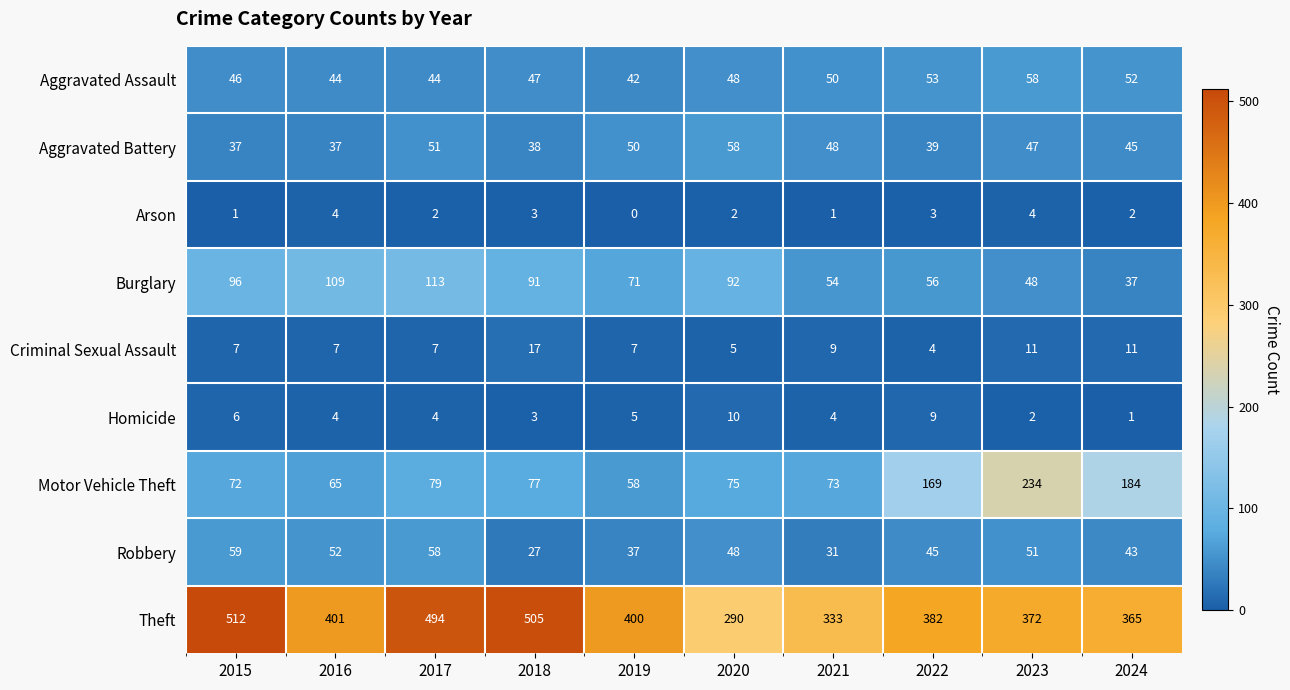

At which category is the sum across all series the highest?

2017